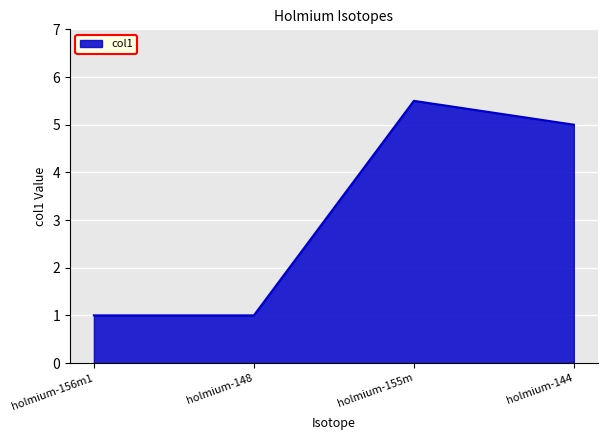

What is the maximum value shown in the chart?

5.5